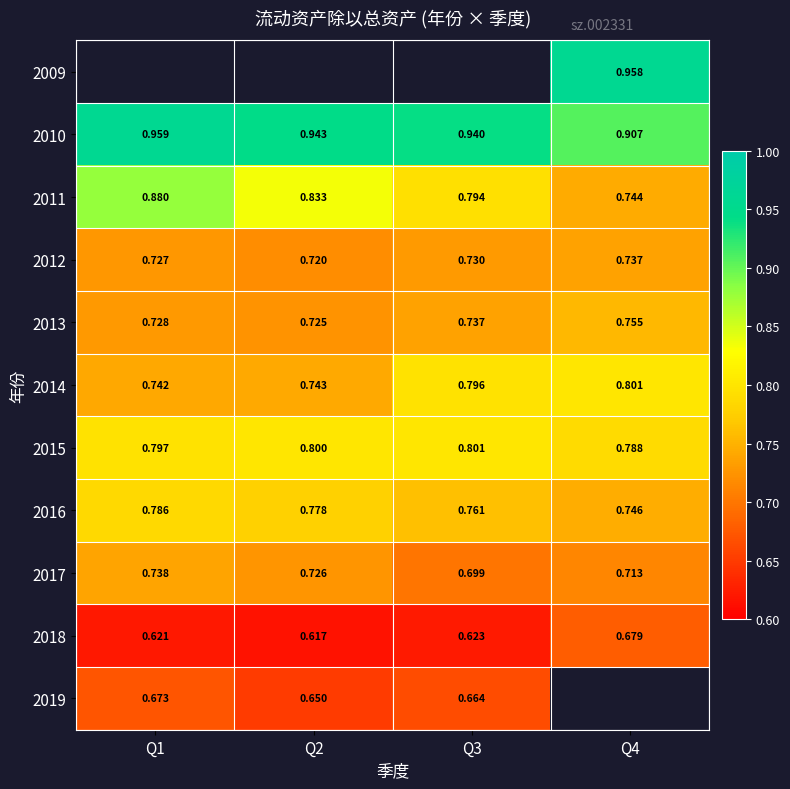

Count the 2011 values in the range 0 to 1.

4